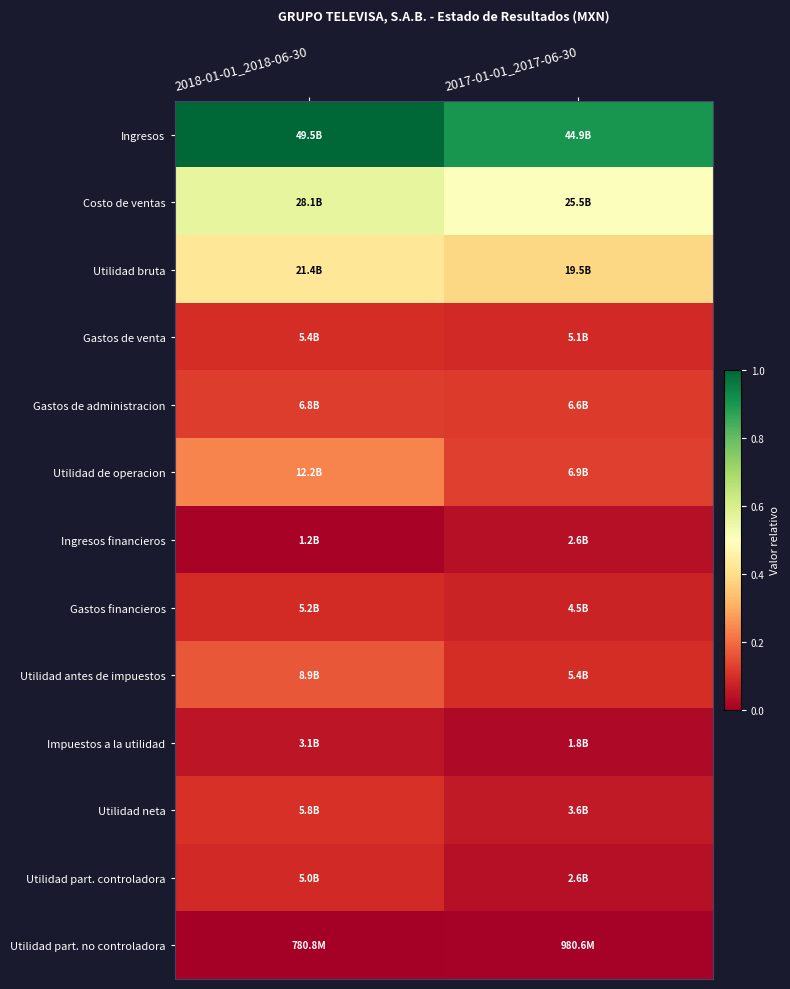

Reading right to left, transcribe all the data shown in this chart.

Ingresos: 2017-01-01_2017-06-30=0.9	2018-01-01_2018-06-30=1.0
Costo de ventas: 2017-01-01_2017-06-30=0.5	2018-01-01_2018-06-30=0.6
Utilidad bruta: 2017-01-01_2017-06-30=0.4	2018-01-01_2018-06-30=0.4
Gastos de venta: 2017-01-01_2017-06-30=0.1	2018-01-01_2018-06-30=0.1
Gastos de administracion: 2017-01-01_2017-06-30=0.1	2018-01-01_2018-06-30=0.1
Utilidad de operacion: 2017-01-01_2017-06-30=0.1	2018-01-01_2018-06-30=0.2
Ingresos financieros: 2017-01-01_2017-06-30=0.0	2018-01-01_2018-06-30=0.0
Gastos financieros: 2017-01-01_2017-06-30=0.1	2018-01-01_2018-06-30=0.1
Utilidad antes de impuestos: 2017-01-01_2017-06-30=0.1	2018-01-01_2018-06-30=0.2
Impuestos a la utilidad: 2017-01-01_2017-06-30=0.0	2018-01-01_2018-06-30=0.0
Utilidad neta: 2017-01-01_2017-06-30=0.1	2018-01-01_2018-06-30=0.1
Utilidad part. controladora: 2017-01-01_2017-06-30=0.0	2018-01-01_2018-06-30=0.1
Utilidad part. no controladora: 2017-01-01_2017-06-30=0.0	2018-01-01_2018-06-30=0.0